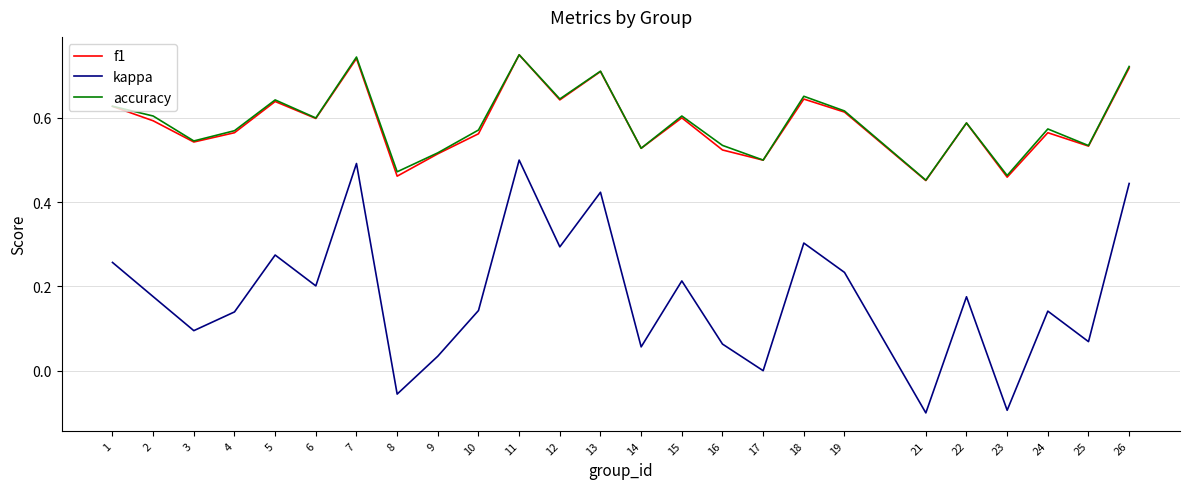

True or false: kappa has a value of 0.1 at 14.

True